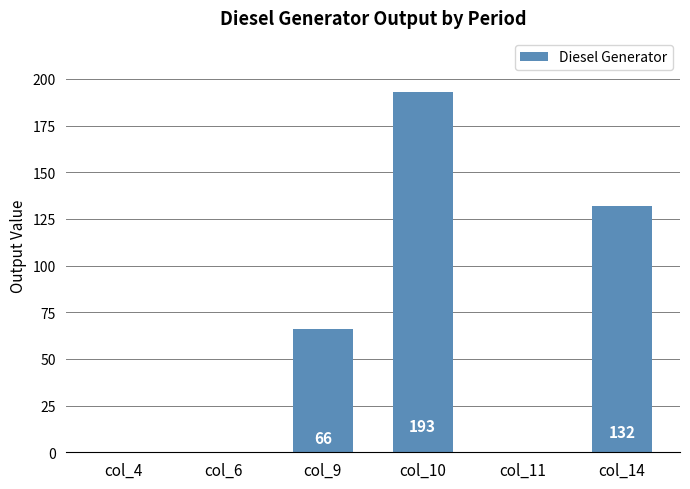

Reading right to left, transcribe all the data shown in this chart.

132	0	193	66	0	0